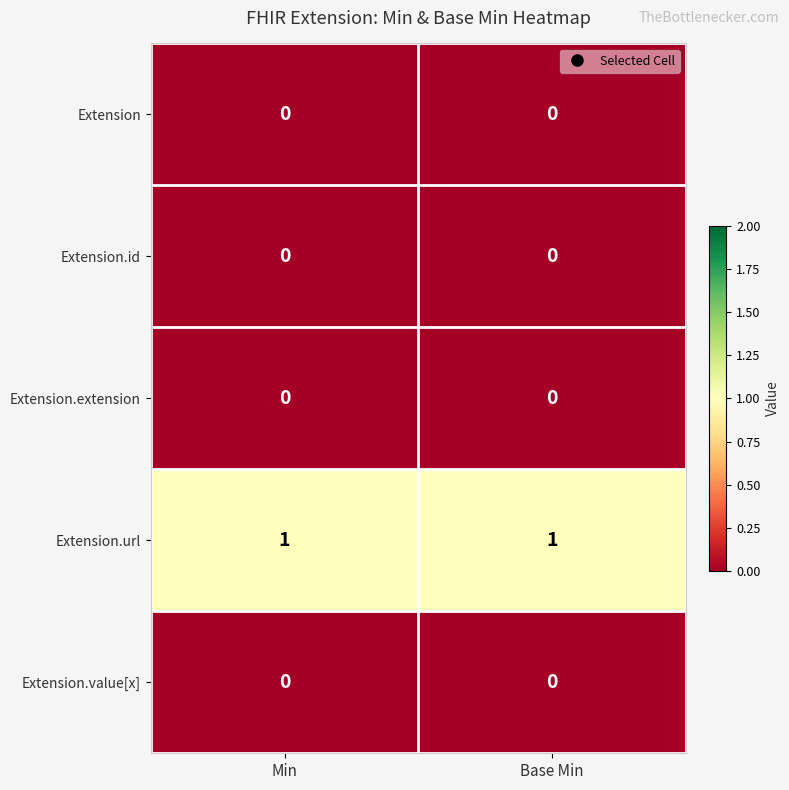

Is it true that Extension.value[x] equals 0 at Base Min?

True